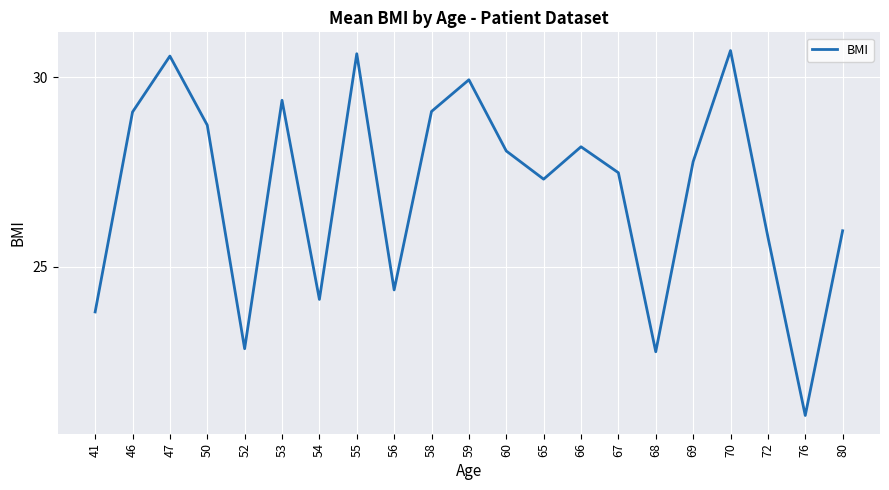

What is the maximum value shown in the chart?

30.7